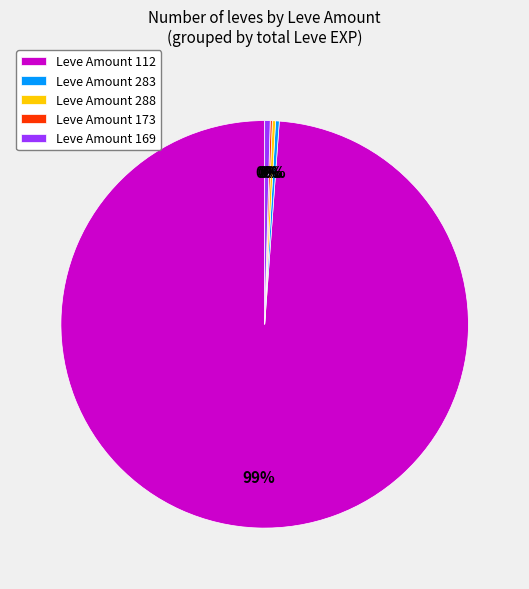

Combined, do Leve Amount 283 and Leve Amount 112 account for over 50%?

Yes